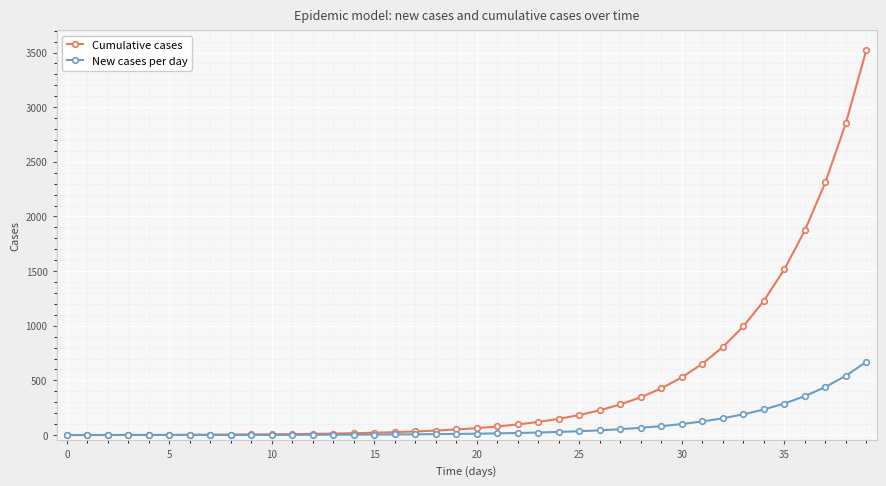

Which series has the widest spread of values?

Cumulative cases